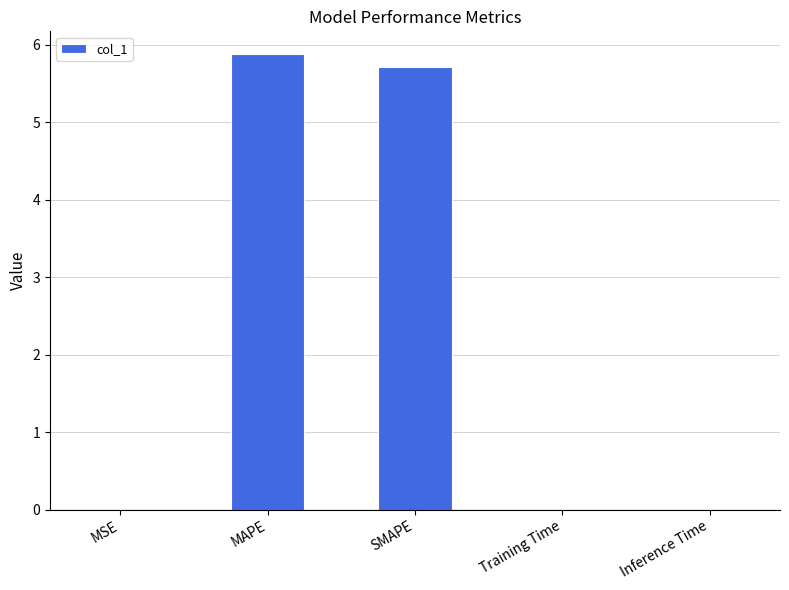

The value at MAPE is 5.9. True or false?

True